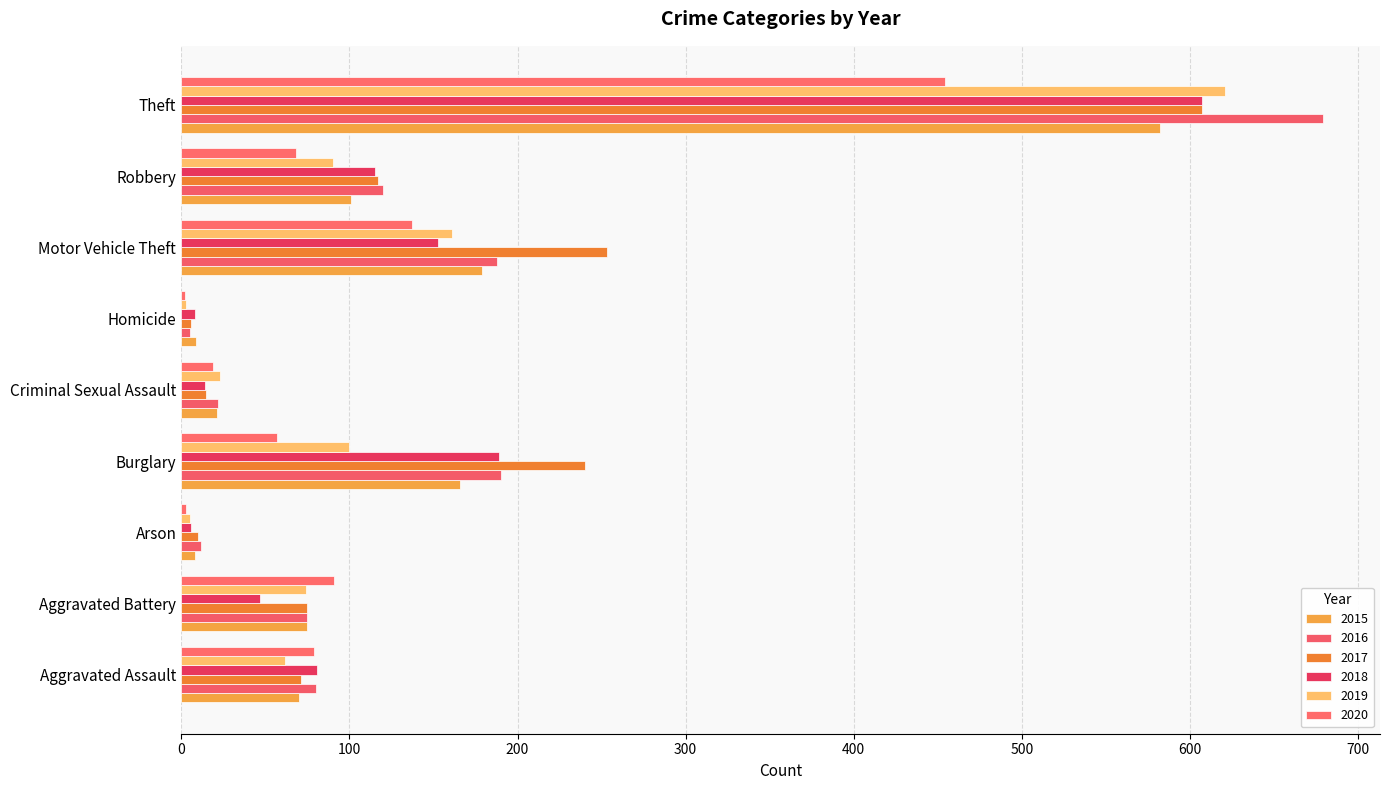

How many series are shown in this chart?

6